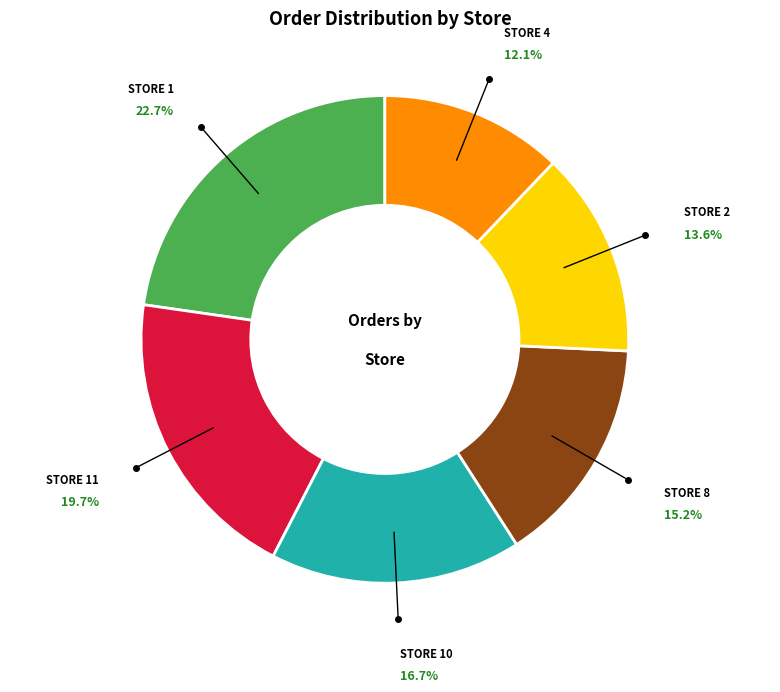

Is there any slice that represents more than half of the pie?

No